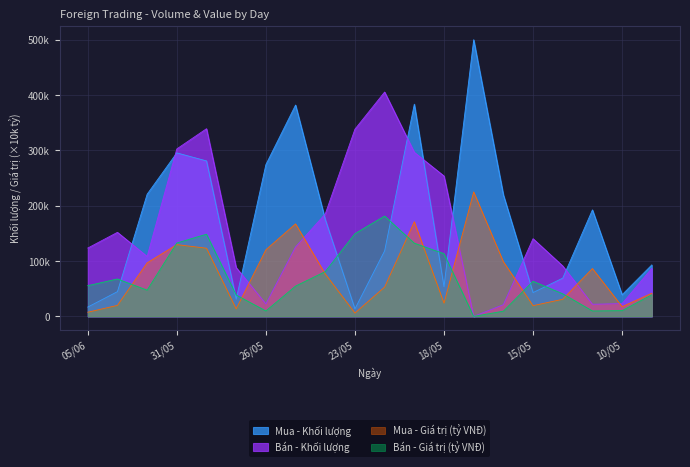

What are all the series names shown in the legend?

Mua - Khối lượng, Bán - Khối lượng, Mua - Giá trị (tỷ VNĐ), Bán - Giá trị (tỷ VNĐ)